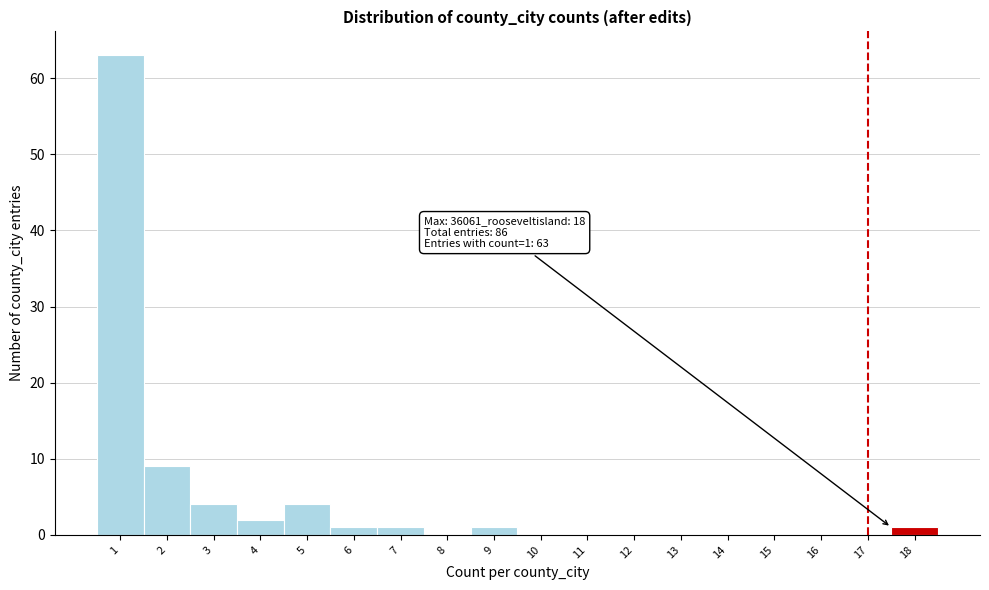

Reading left to right, what are all the values shown in this chart?

1=63	2=9	3=4	4=2	5=4	6=1	7=1	8=0	9=1	10=0	11=0	12=0	13=0	14=0	15=0	16=0	17=0	18=1